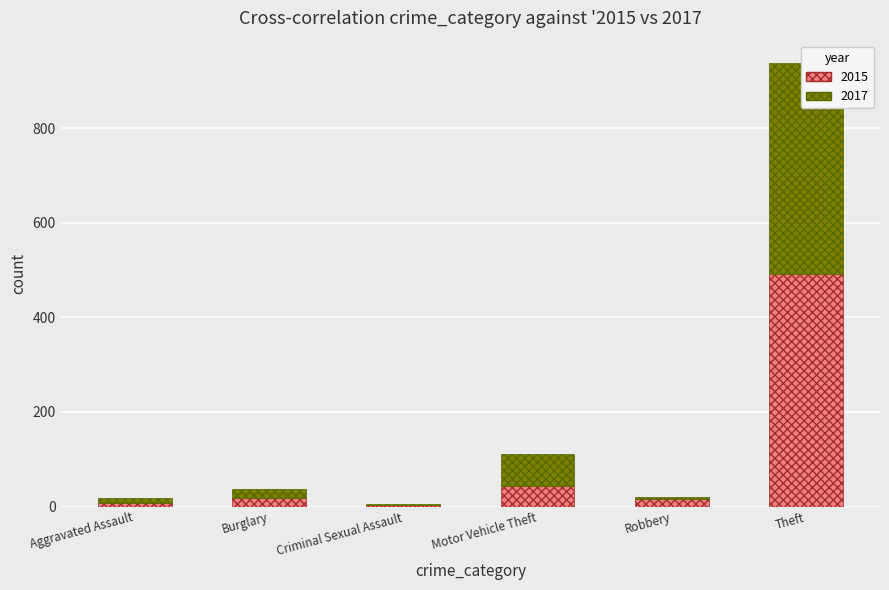

The Yes series shows 11 at Robbery. True or false?

False